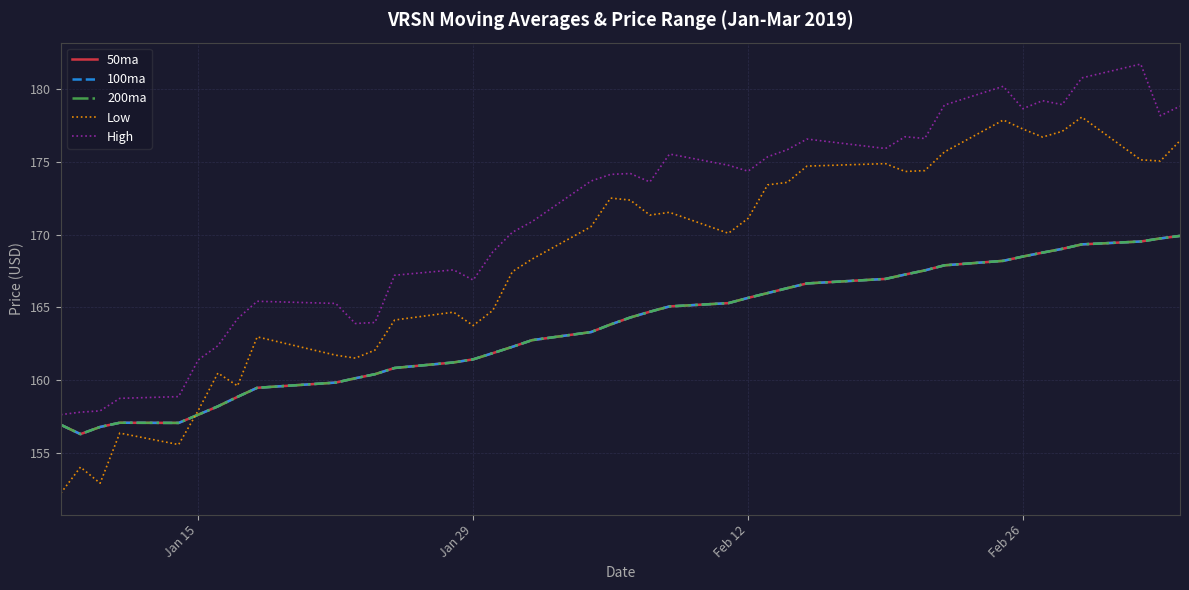

What are all the series names shown in the legend?

50ma, 100ma, 200ma, Low, High